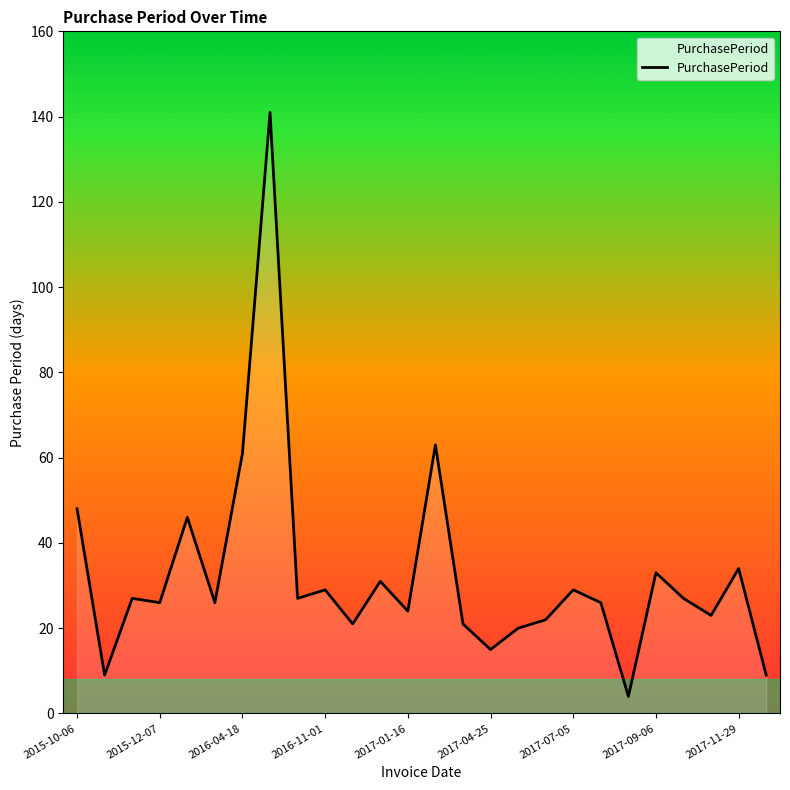

What is the maximum value shown in the chart?

141